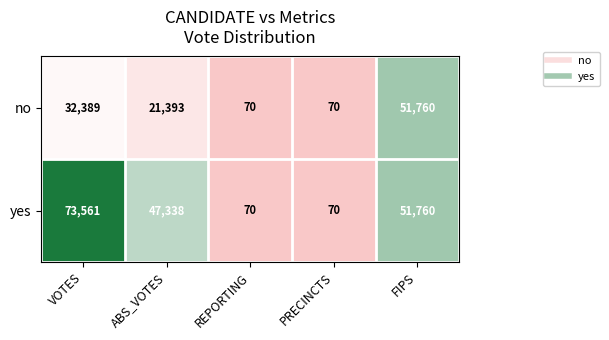

Which series has the largest total across all categories?

yes